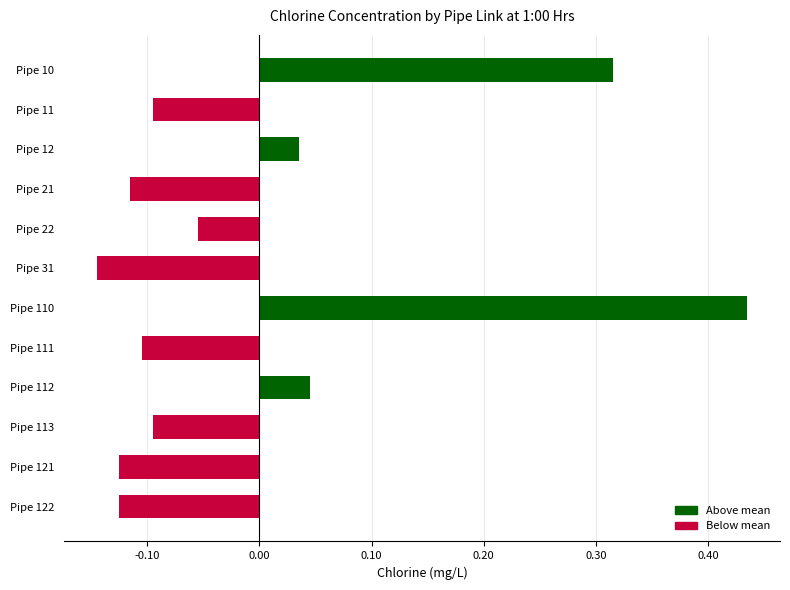

What is the difference between the maximum and minimum values?

0.6